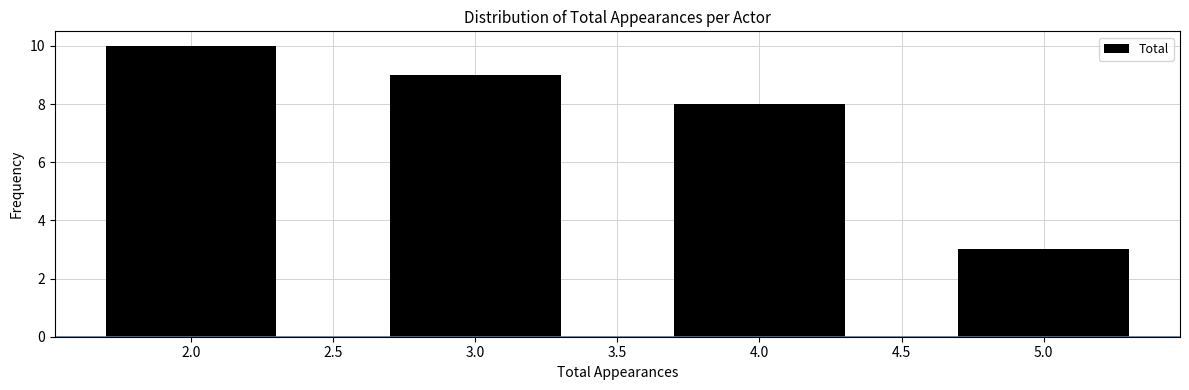

Reading right to left, transcribe all the data shown in this chart.

5.0=3	4.0=8	3.0=9	2.0=10